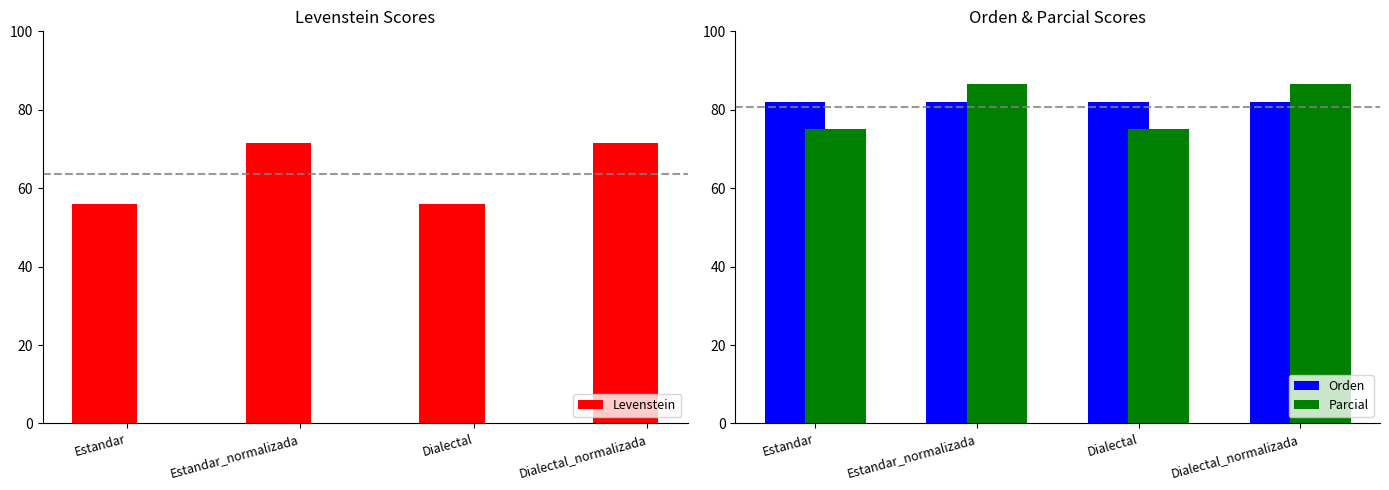

What is the value of the Orden bar at the 4th from the left?

82.1